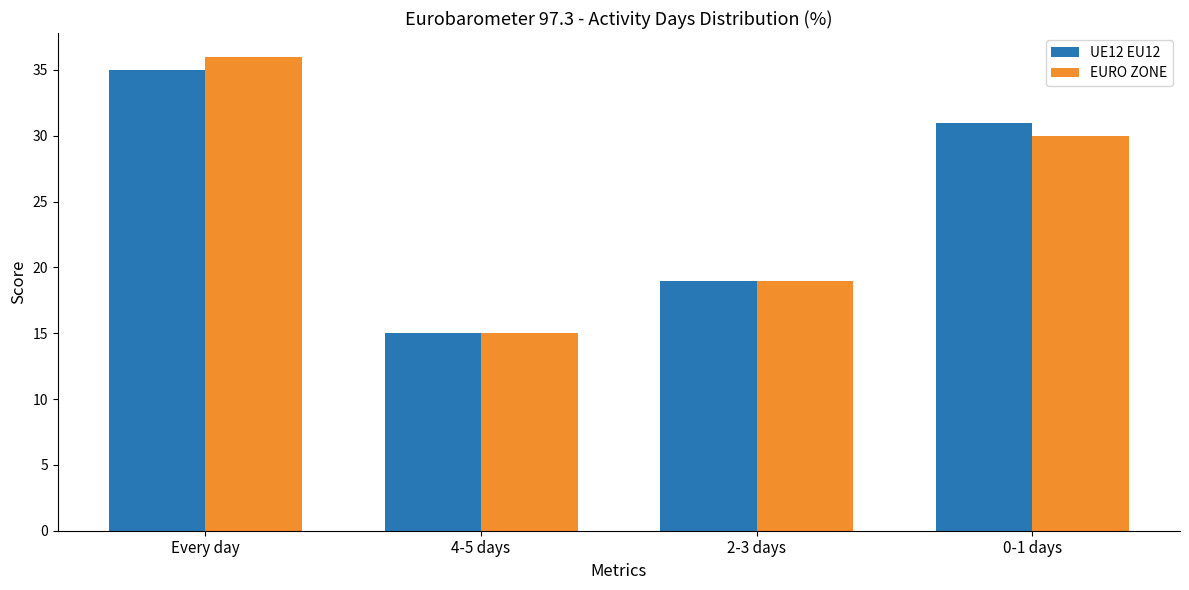

Rank the series by their maximum value, from highest to lowest.

EURO ZONE, UE12 EU12